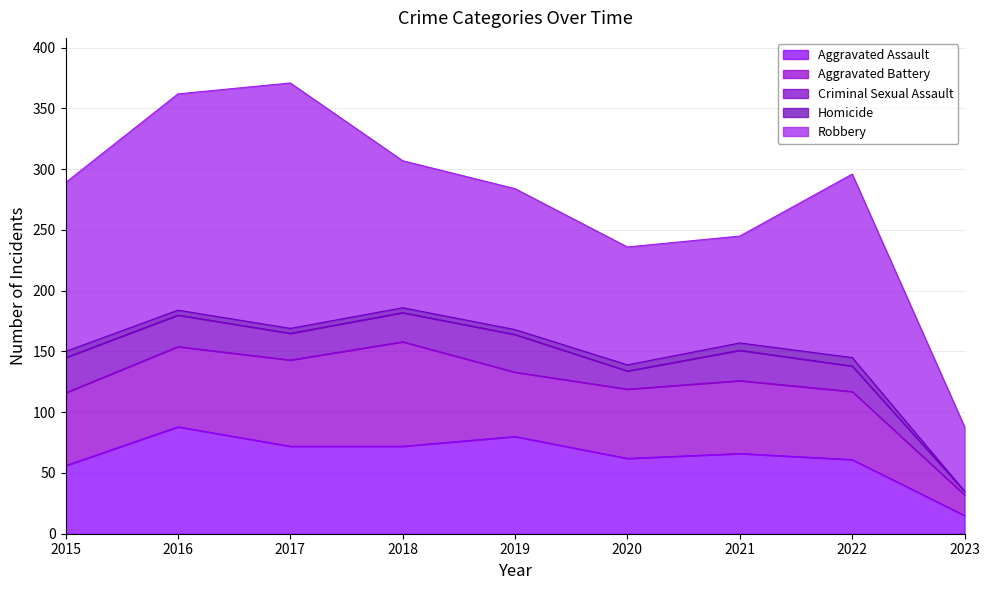

What are all the series names shown in the legend?

Aggravated Assault, Aggravated Battery, Criminal Sexual Assault, Homicide, Robbery